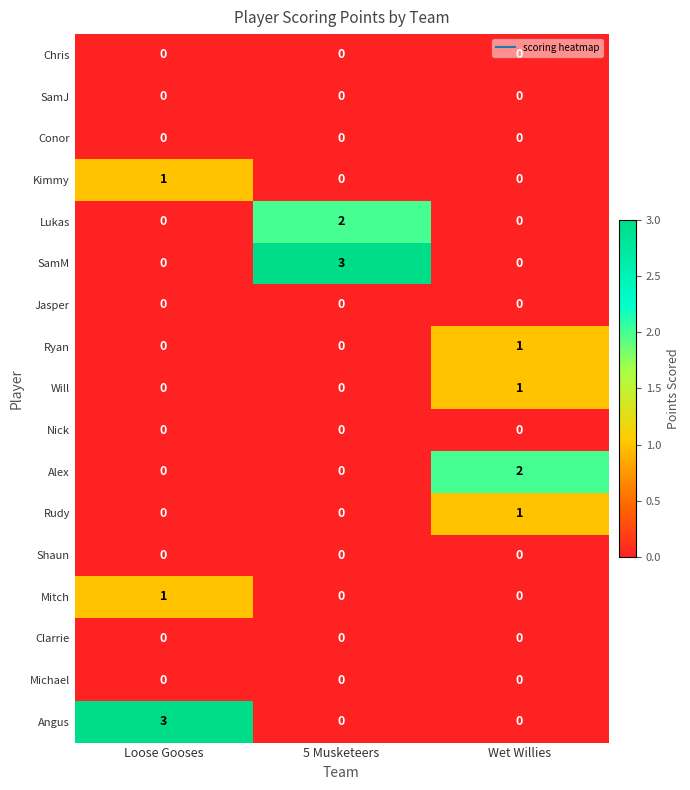

At how many categories does at least one series exceed 0?

3